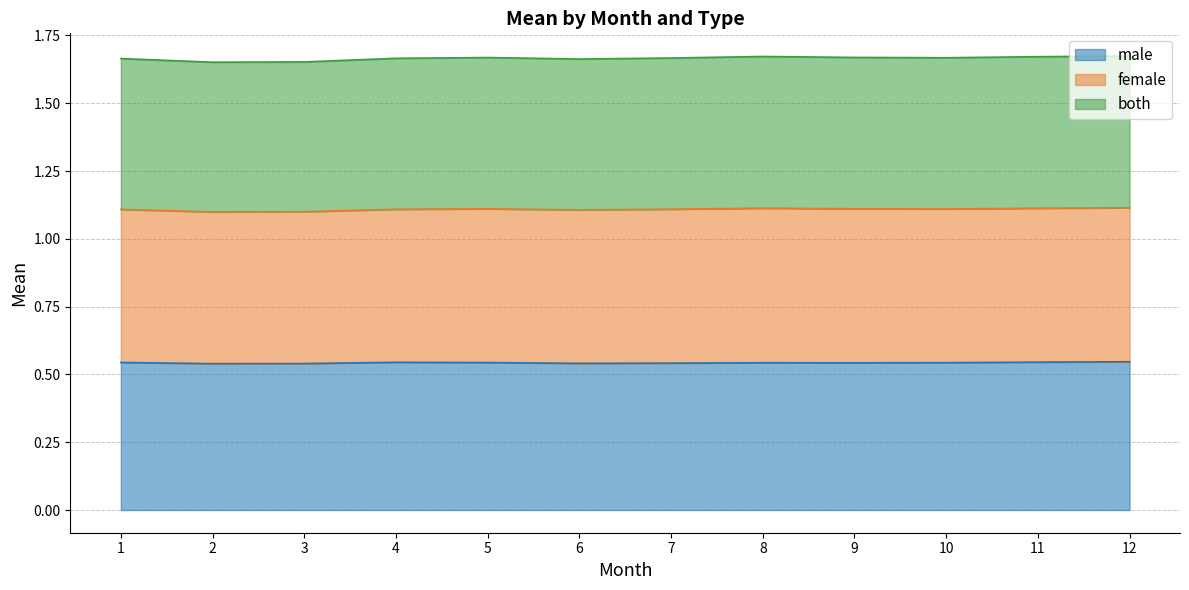

Does the chart display data point markers on the line(s)?

No